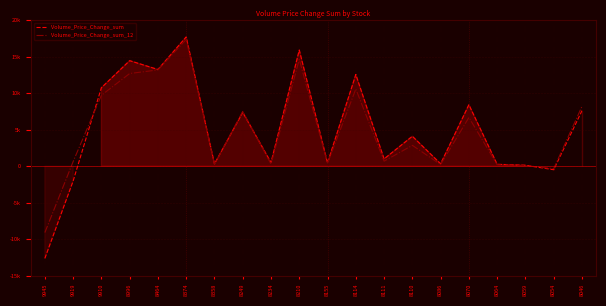

In Volume_Price_Change_sum_12, how many points are higher than both neighbors (excluding endpoints)?

6